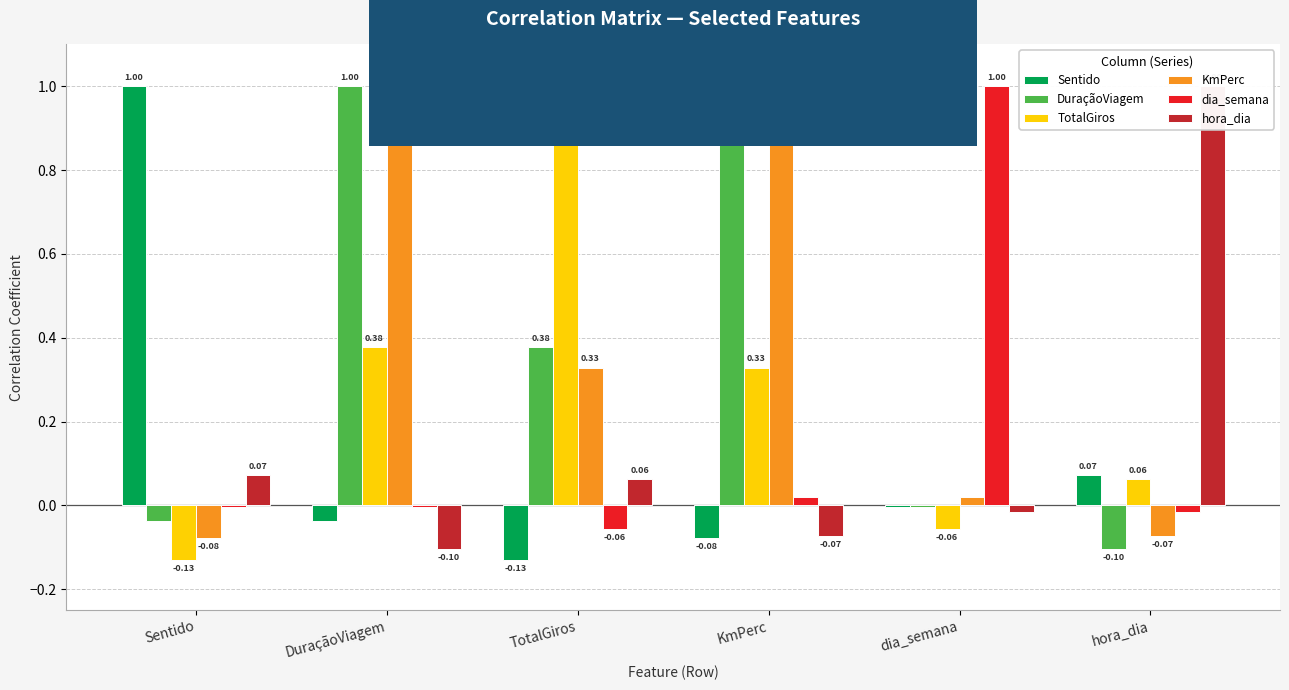

How many data points in DuraçãoViagem are above 0?

3